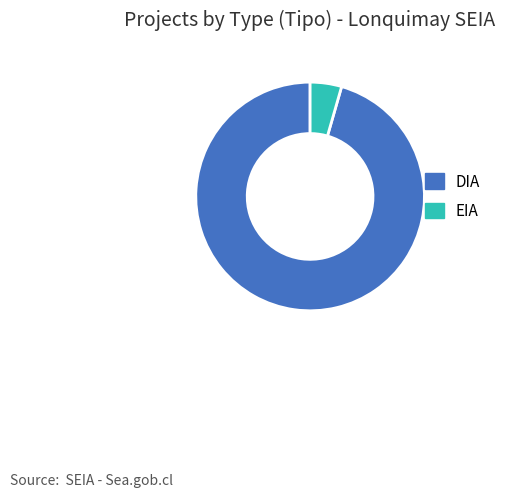

What is the largest slice in the pie chart?

DIA